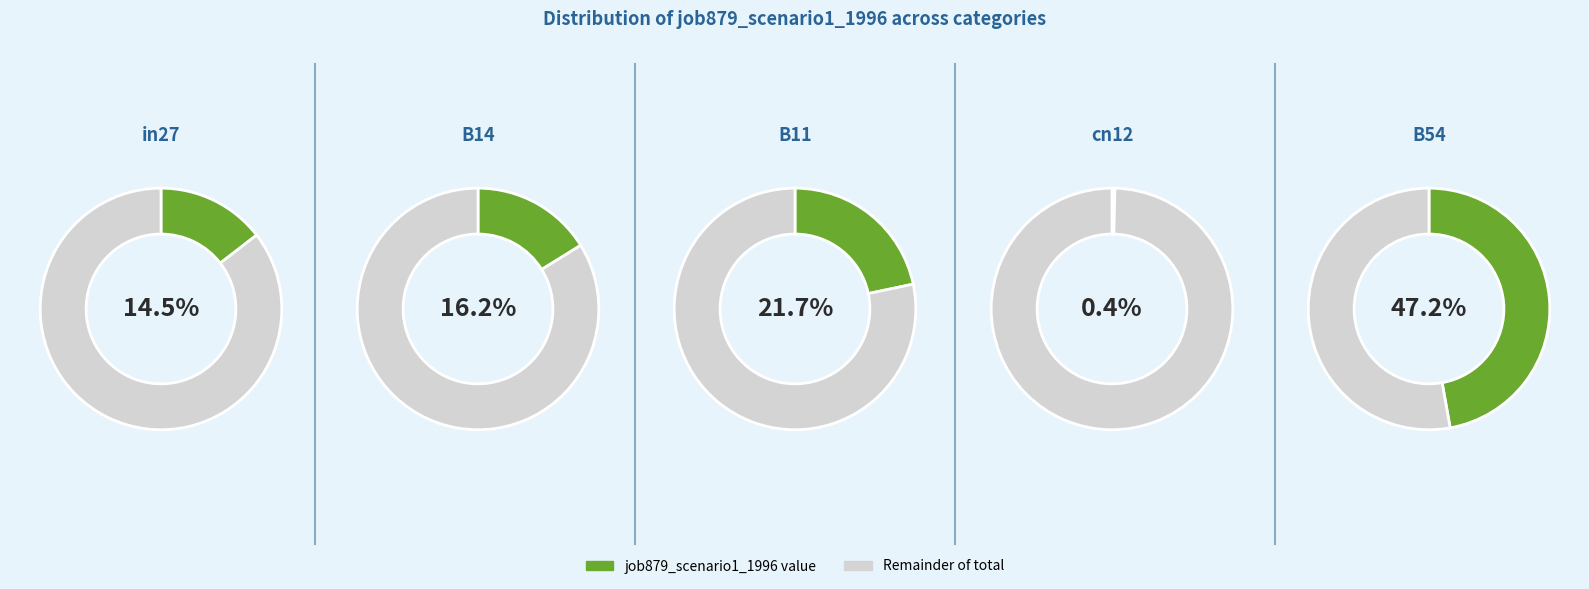

Which has a higher value, in27 or cn12?

in27